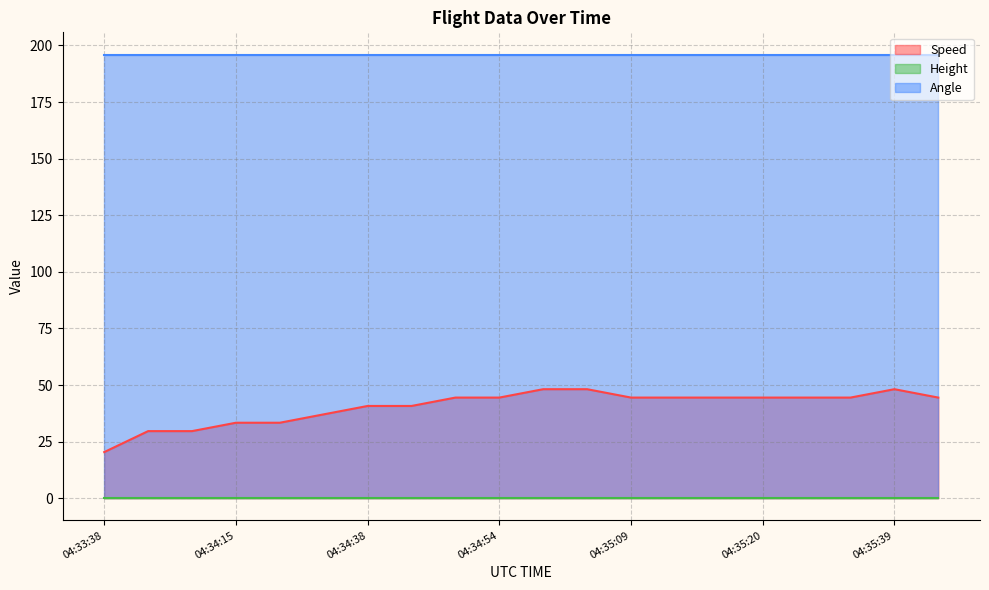

Is it true that Angle equals 196.0 at 04:34:48?

True